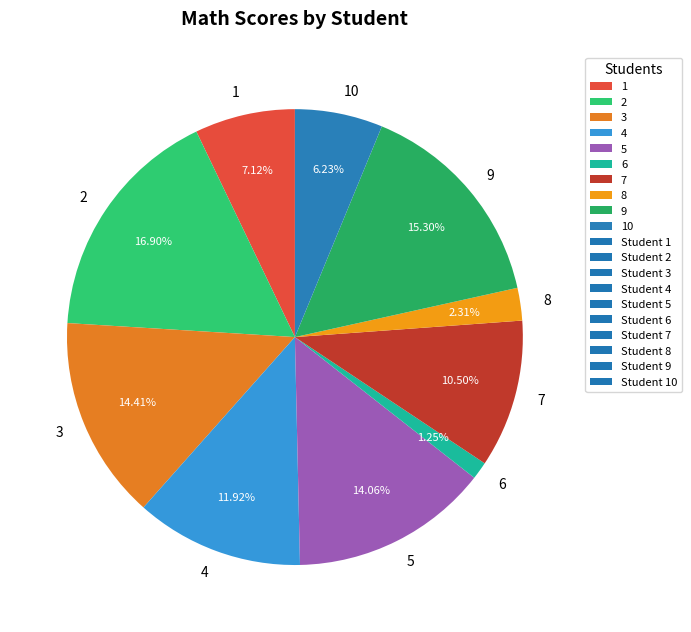

To the nearest percent, what is the combined percentage of 2 and 5?

31%